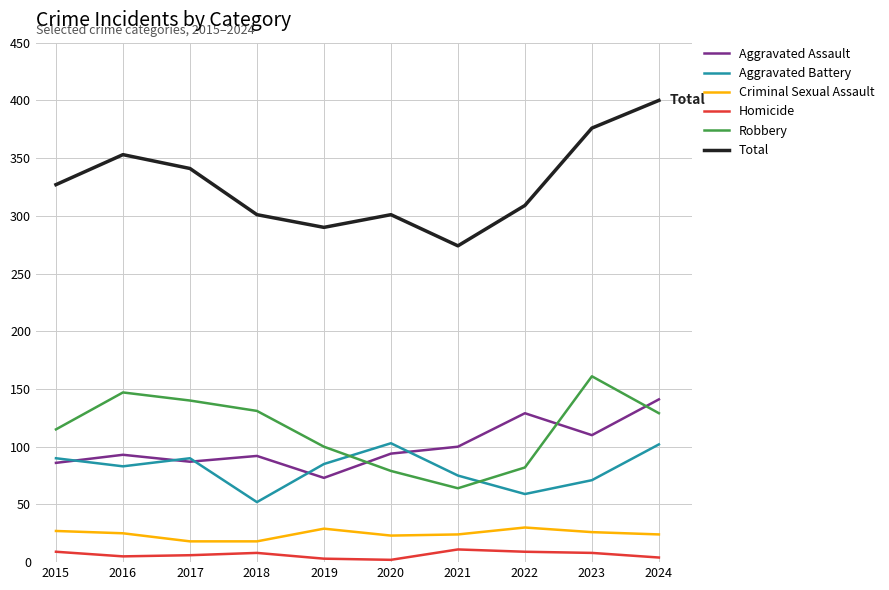

True or false: Robbery has a value of 131 at 2018.

True